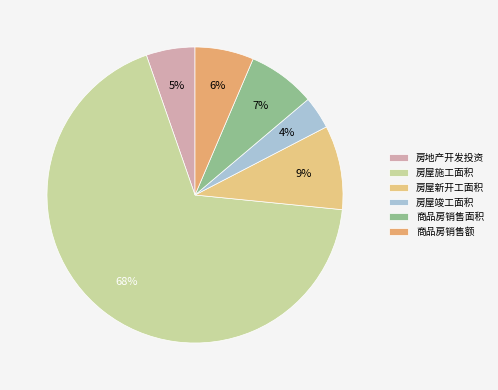

Combined, do 房屋施工面积 and 房屋新开工面积 account for over 50%?

Yes